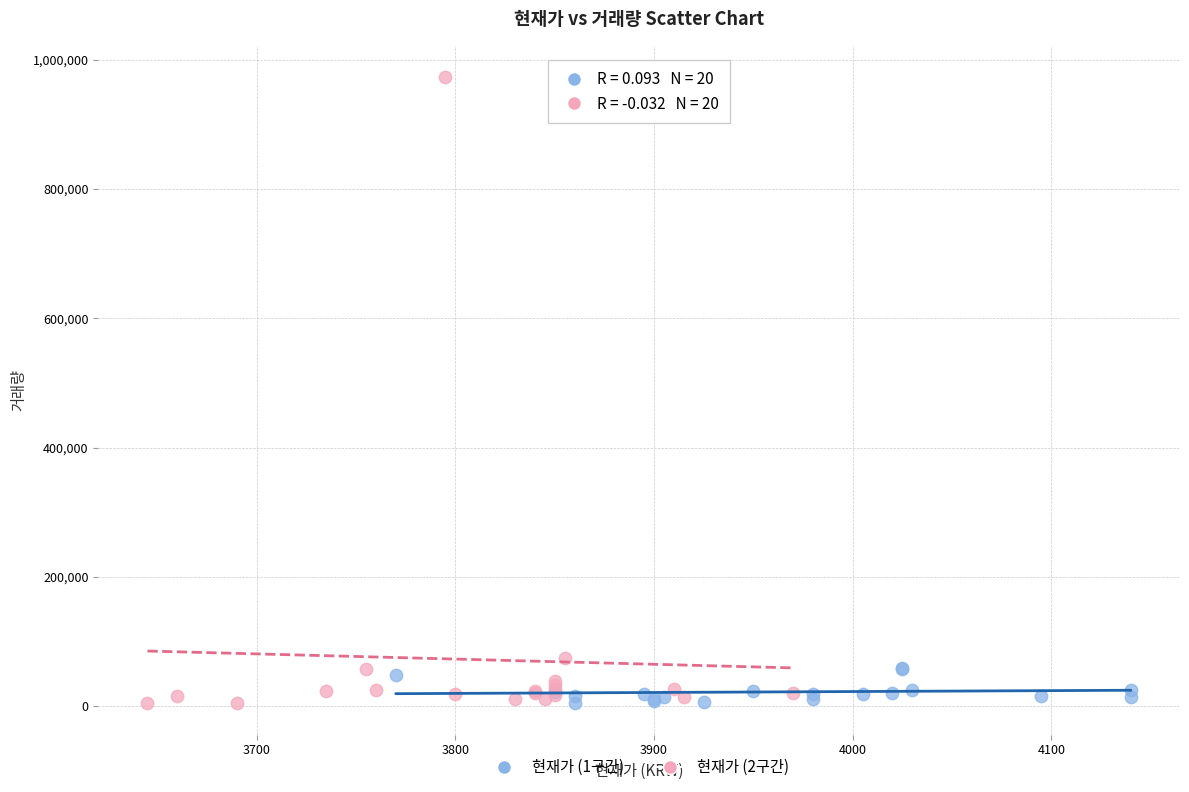

Which series has the largest Y range (max minus min)?

현재가 (2구간)